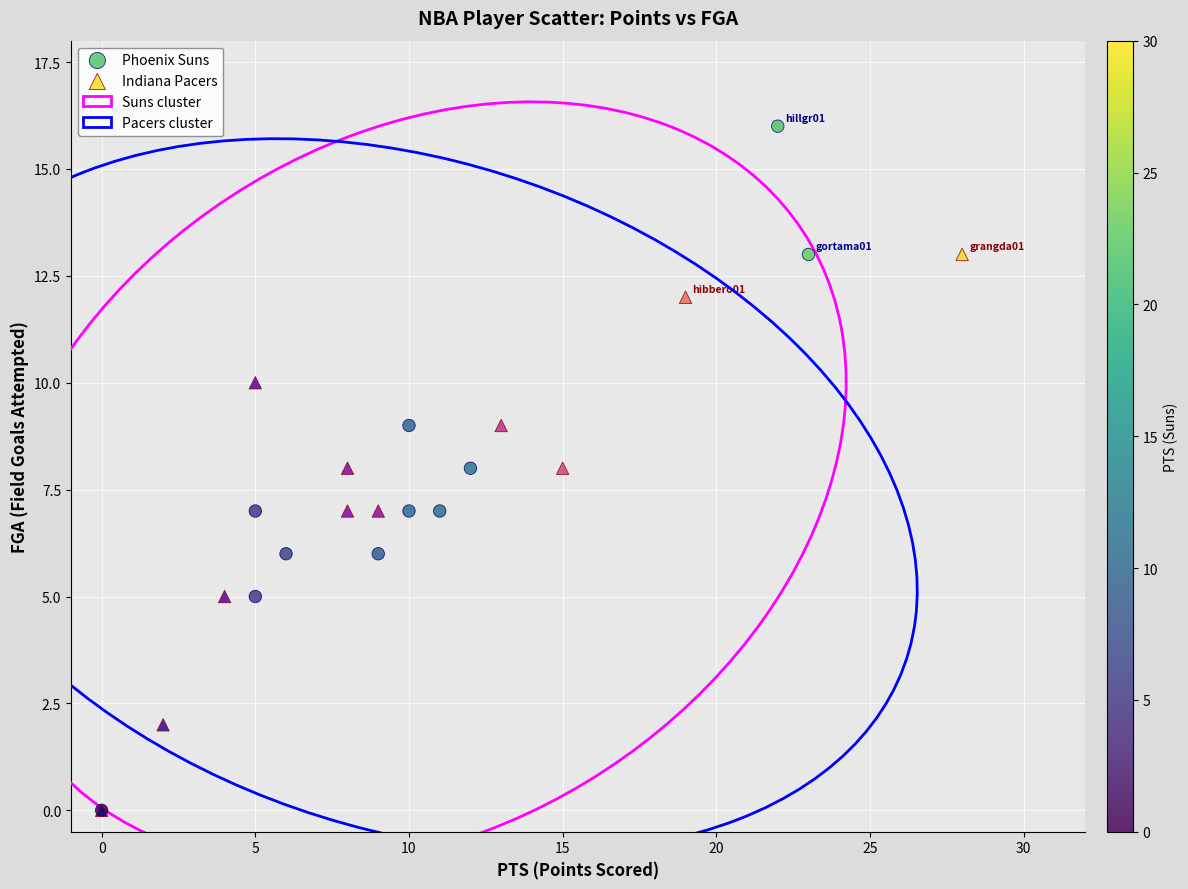

Which series contains the highest Y value?

Phoenix Suns